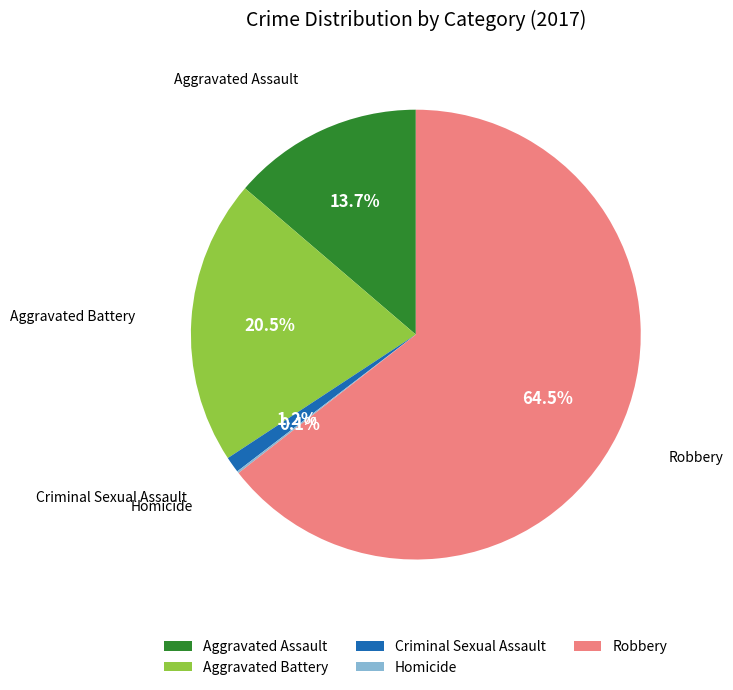

How much of the chart is everything except Robbery?

35.5%